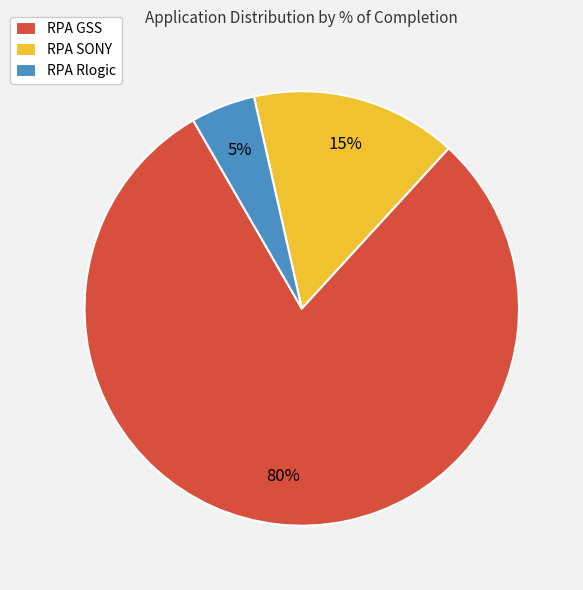

The RPA GSS slice represents 80% of the pie. True or false?

True